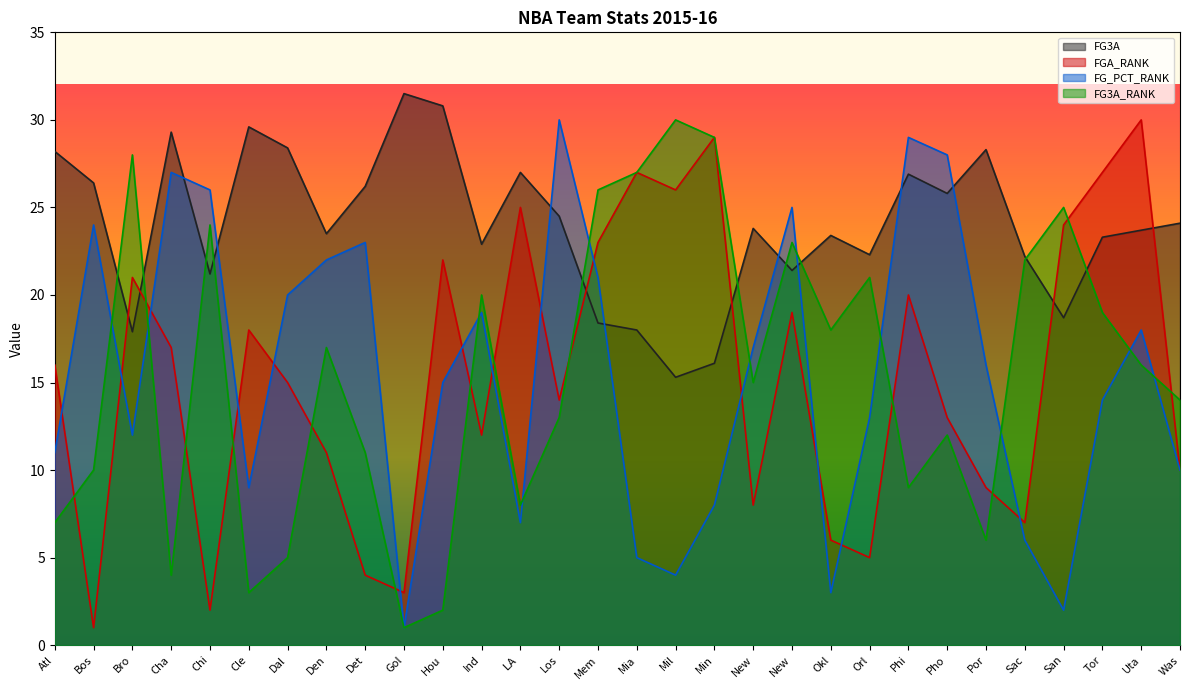

At how many categories does at least one series exceed 13?

30